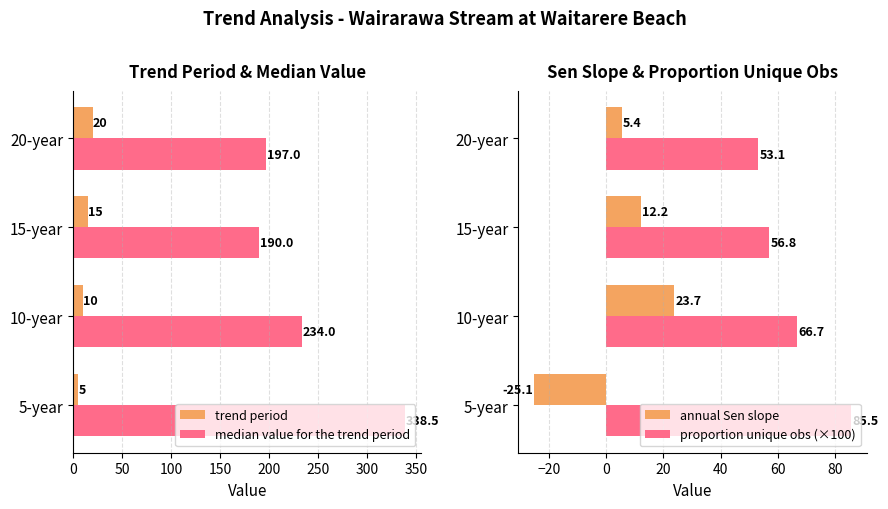

What is the difference between the median value for the trend period values at 20-year and 15-year?

7.0